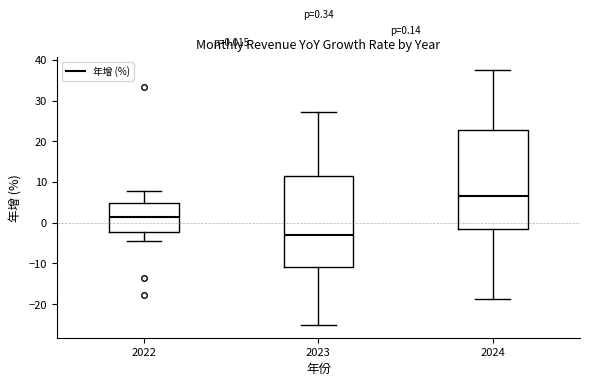

Comparing the boxes themselves (not the whiskers), which one is the tallest?

2024